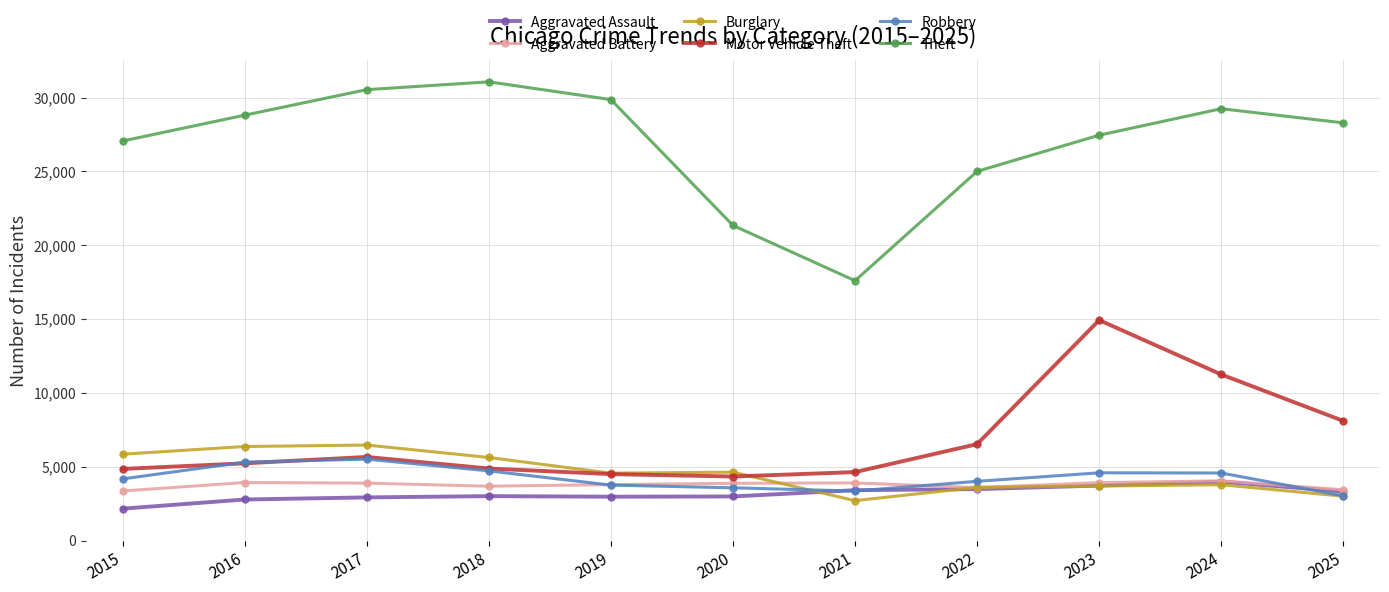

Which label corresponds to the smallest value in the chart?

2015